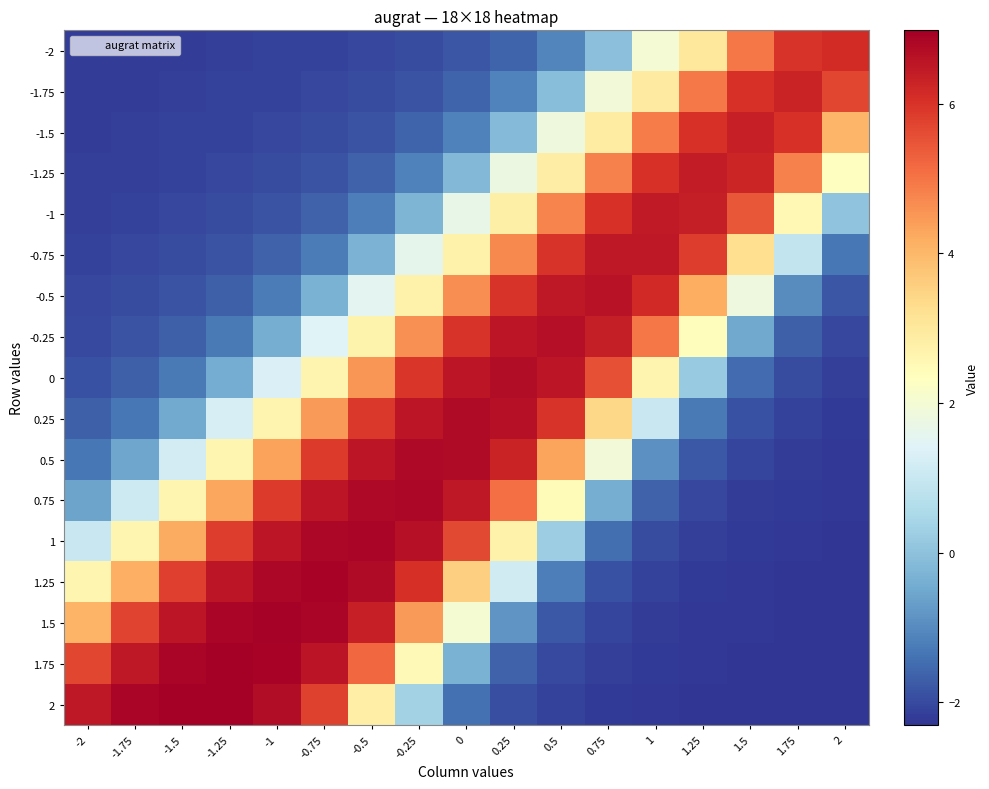

At -0.75, list the series in order from smallest to largest.

-2, -1.75, -1.5, -1.25, -1, -0.75, -0.5, -0.25, 0, 0.25, 2, 0.5, 0.75, 1.75, 1, 1.5, 1.25